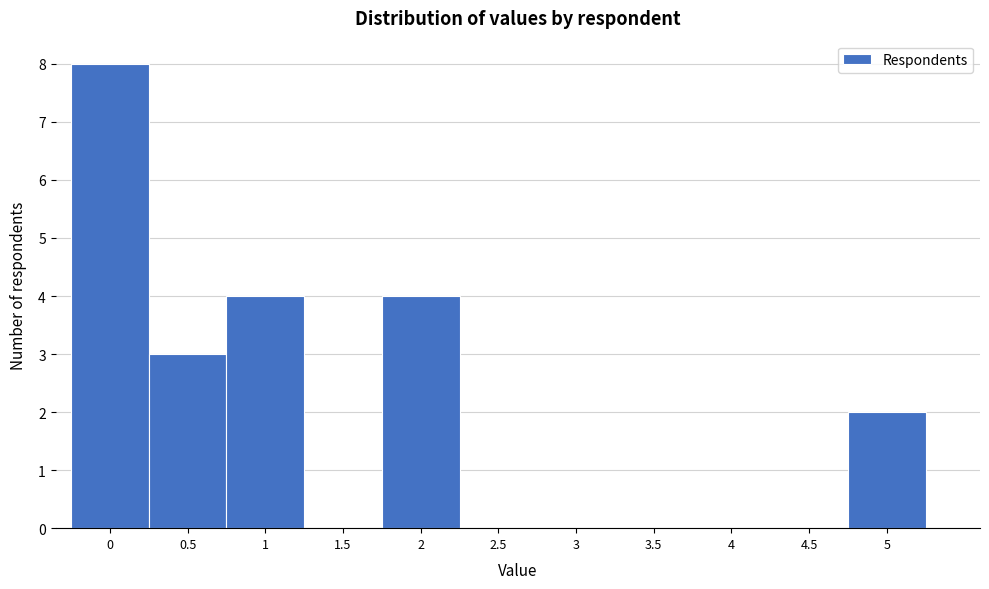

Reading left to right, list every bar in this chart as the range it spans on the x-axis followed by its height. The values are not printed on the chart, so give them approximately, as read against the axis.

-0.25 to 0.25: 8
0.25 to 0.75: 3
0.75 to 1.25: 4
1.25 to 1.75: 0
1.75 to 2.25: 4
2.25 to 2.75: 0
2.75 to 3.25: 0
3.25 to 3.75: 0
3.75 to 4.25: 0
4.25 to 4.75: 0
4.75 to 5.25: 2